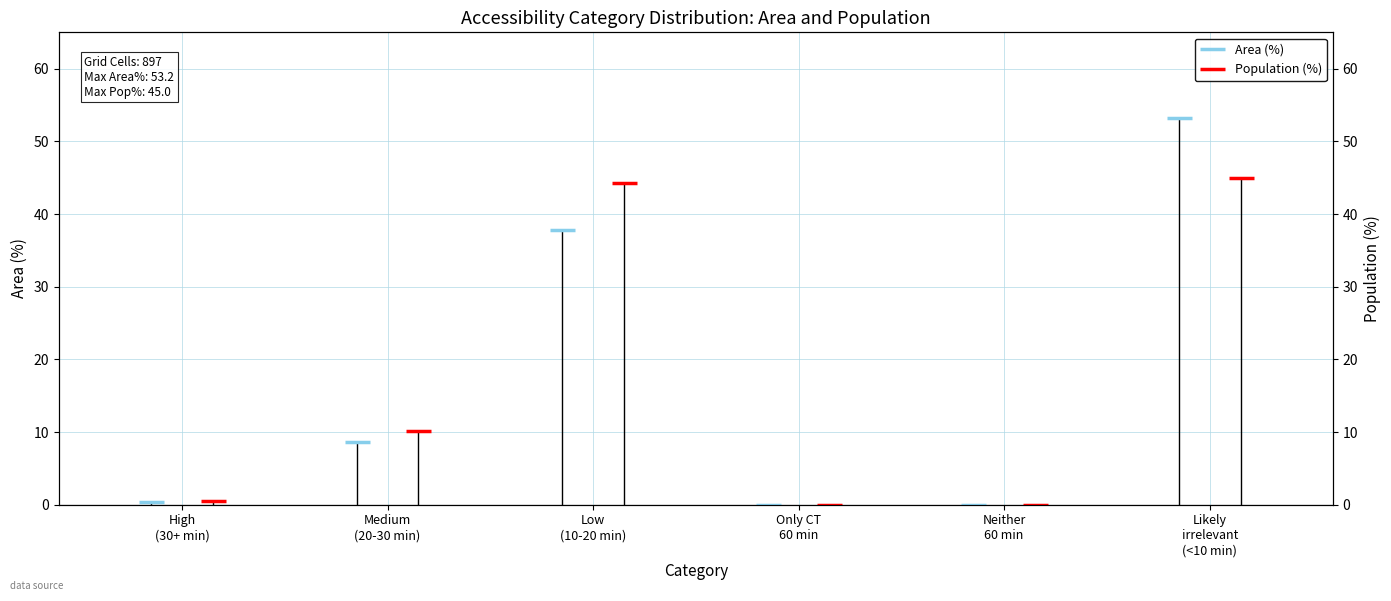

At how many categories does at least one series exceed 16?

2